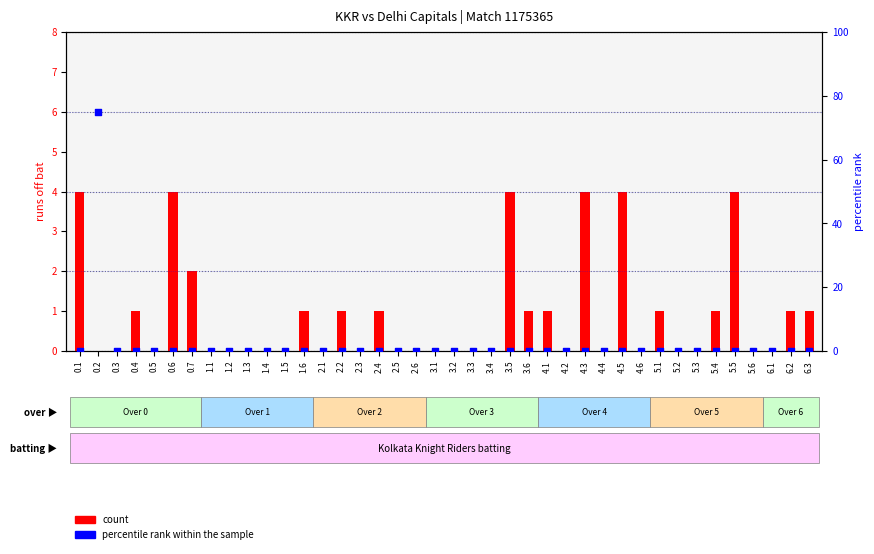

Which series has the largest total across all categories?

percentile rank within the sample